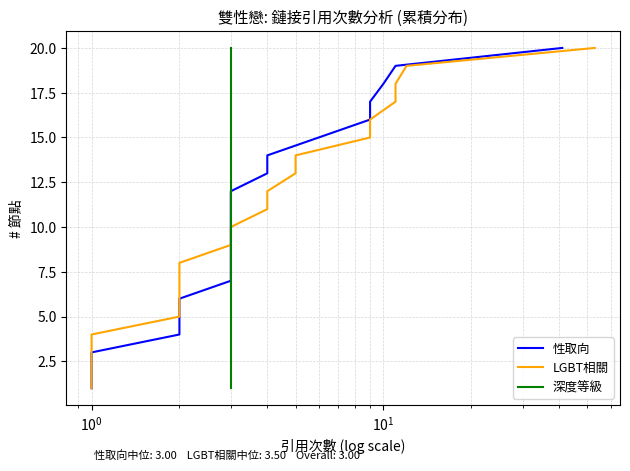

True or false: 性取向 and 深度等級 cross at least once.

False